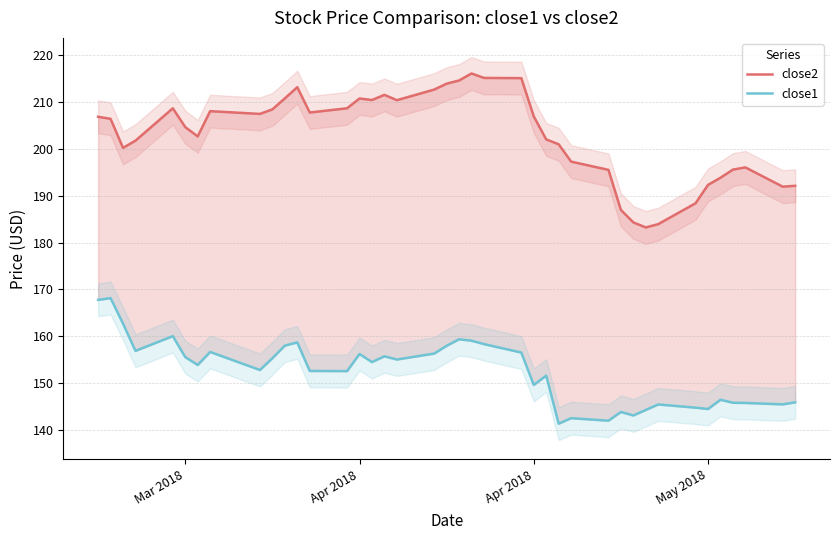

True or false: close2 and close1 intersect in this chart.

False